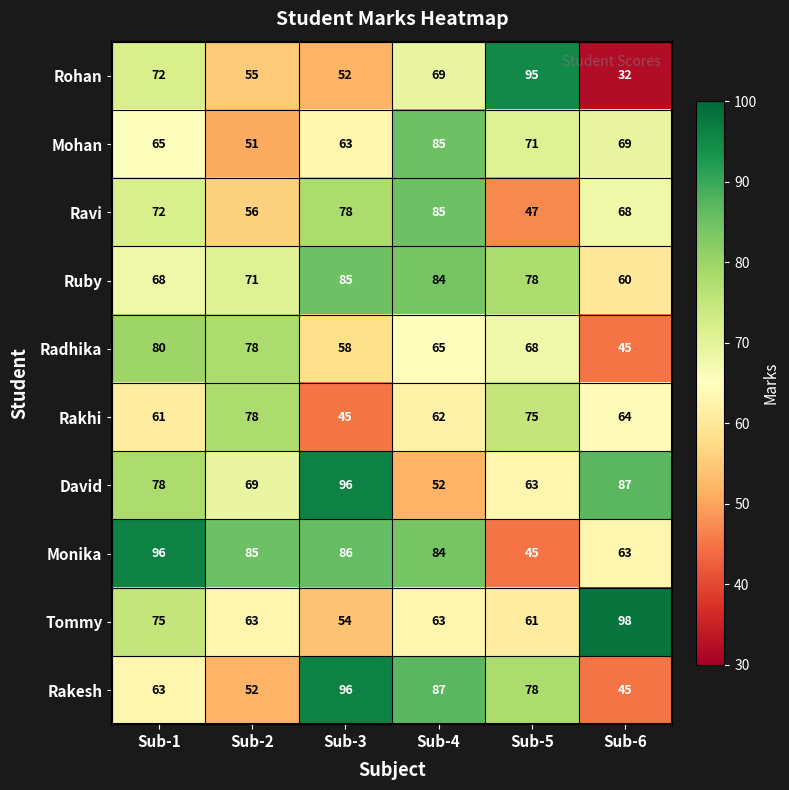

Which category has the highest value across all series?

Sub-6